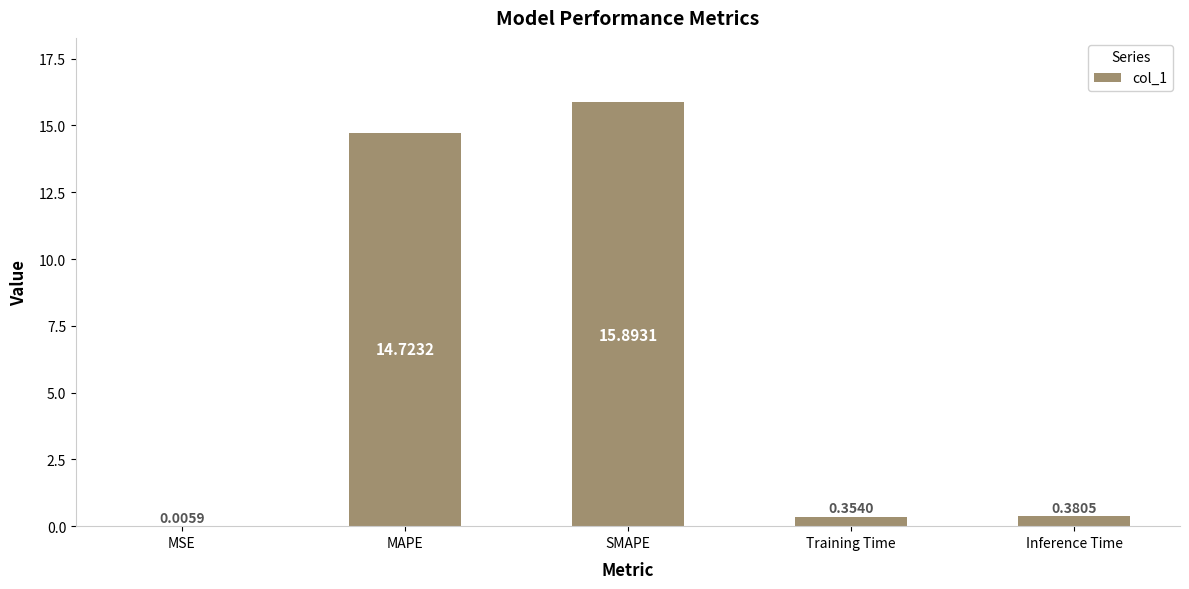

Which has a higher value, MSE or MAPE?

MAPE